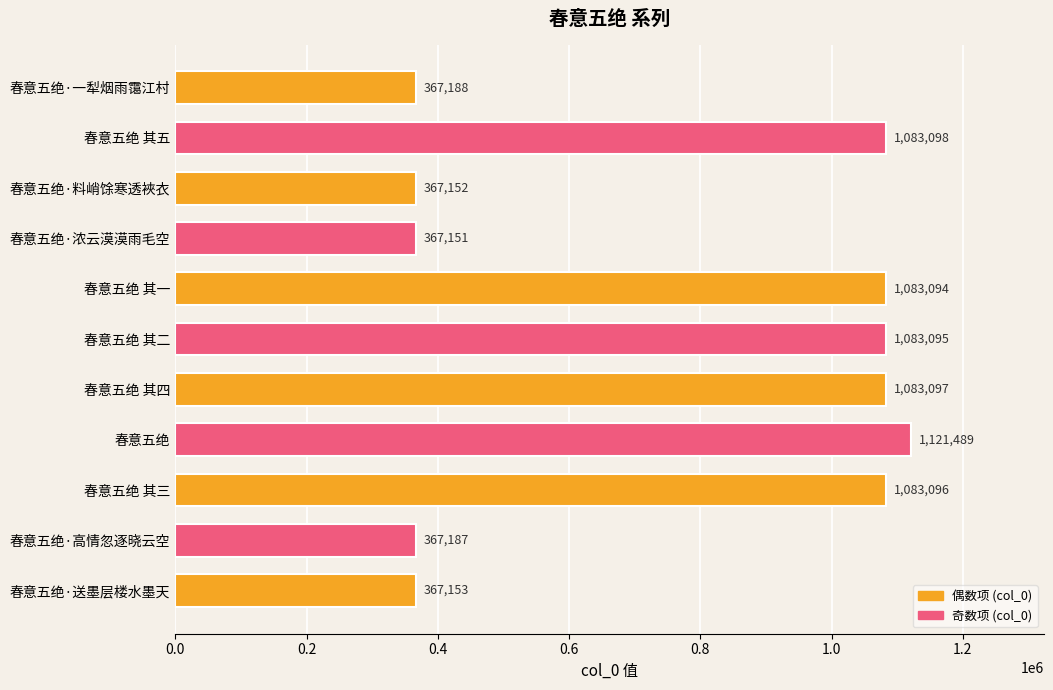

The chart shows a value of 1083097 at 春意五绝 其四. True or false?

True